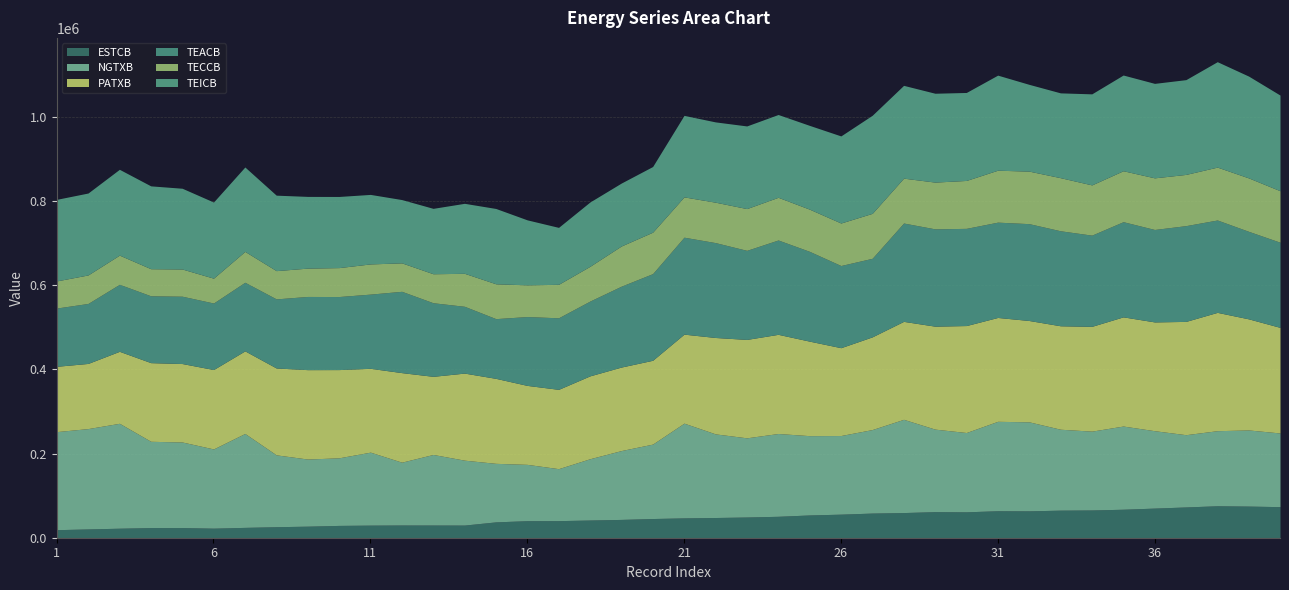

What is the value of the ESTCB point at the 40th from the left?

73860.0